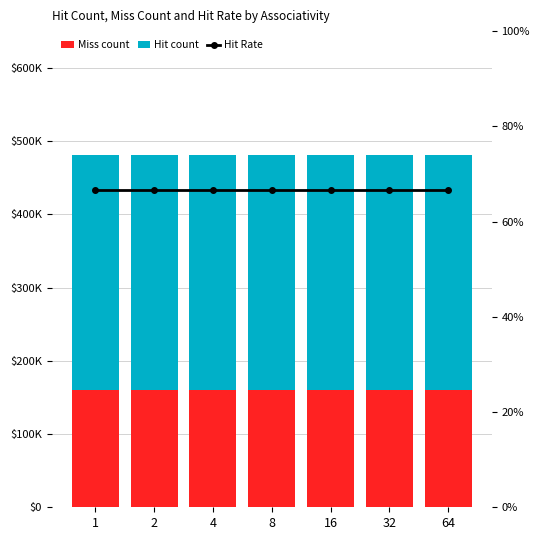

The Hit Rate series shows 66.7 at 8. True or false?

True